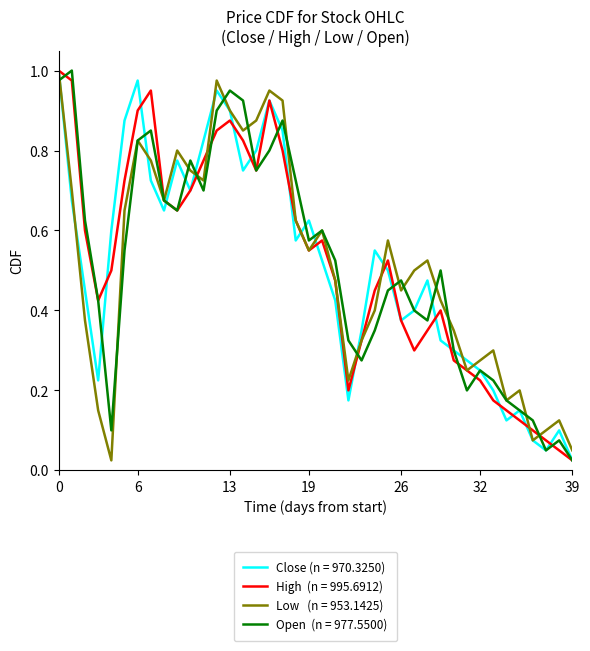

How many lines are shown in the chart?

4